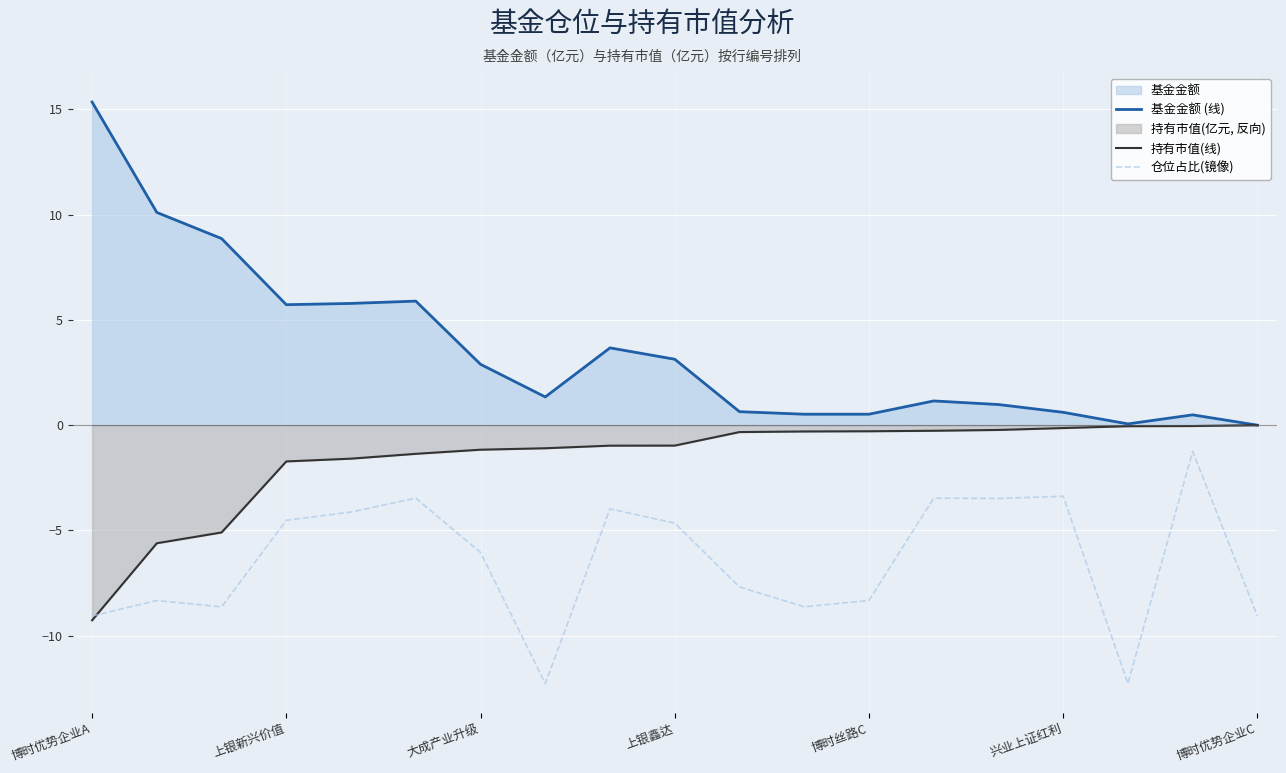

Which series has the largest total across all categories?

基金金额 (线)